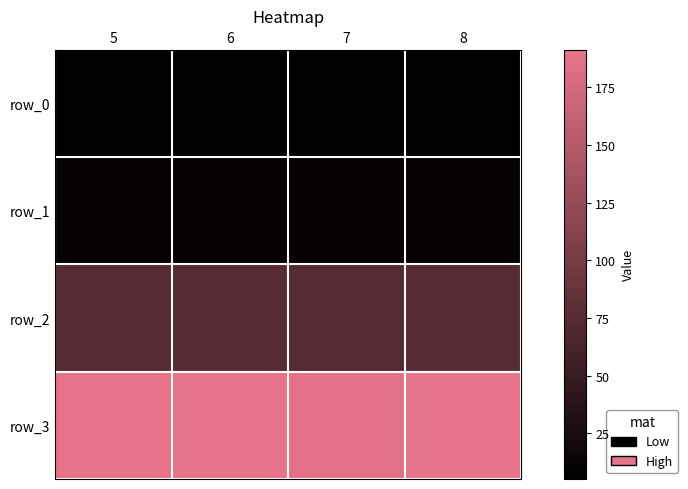

List the series in order of their peak value, lowest first.

row_0, row_1, row_2, row_3